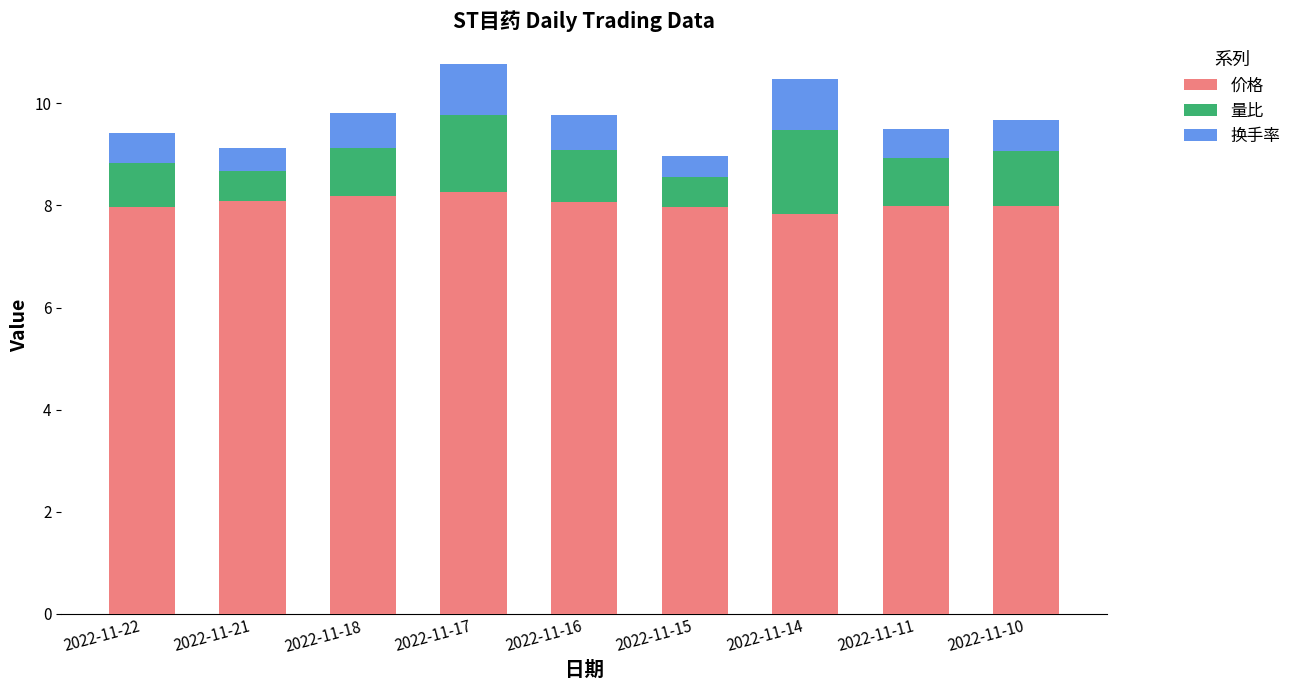

What is the sum of the 价格 values at 2022-11-10 and 2022-11-11?

16.0